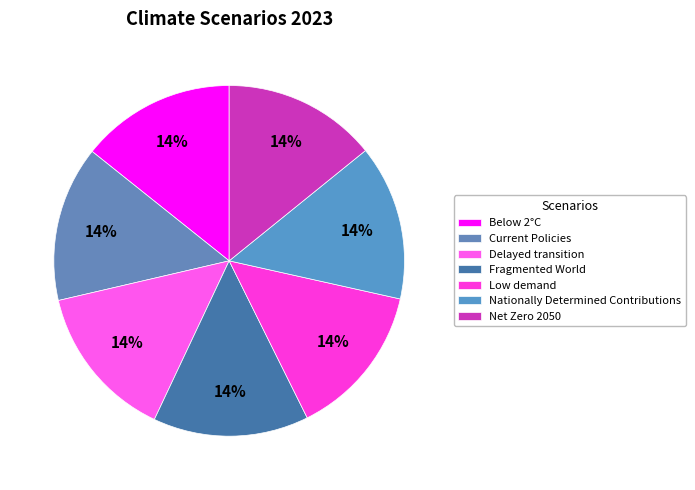

How many slices are in this pie chart?

7